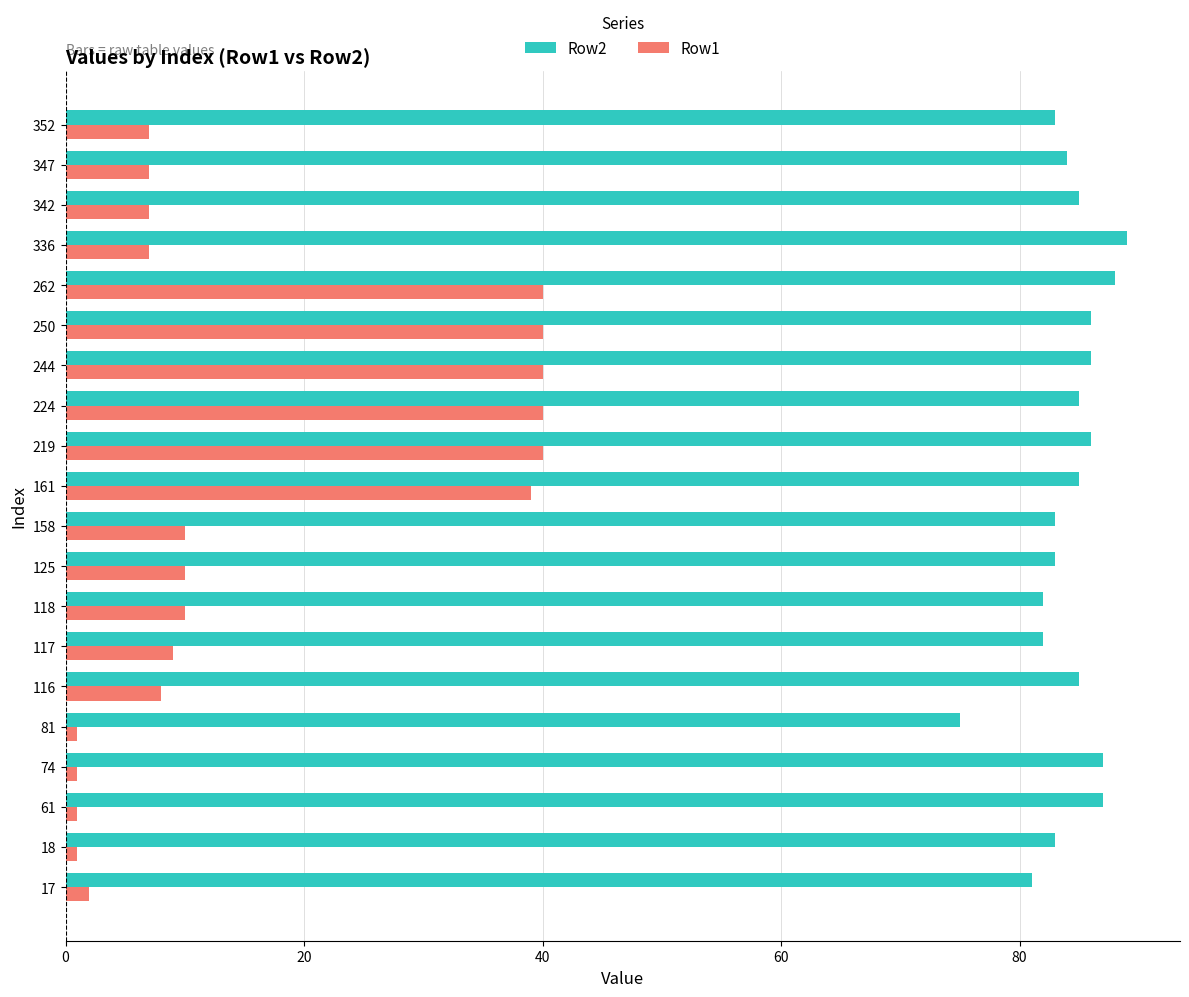

Which series has the largest range (max minus min)?

Row1